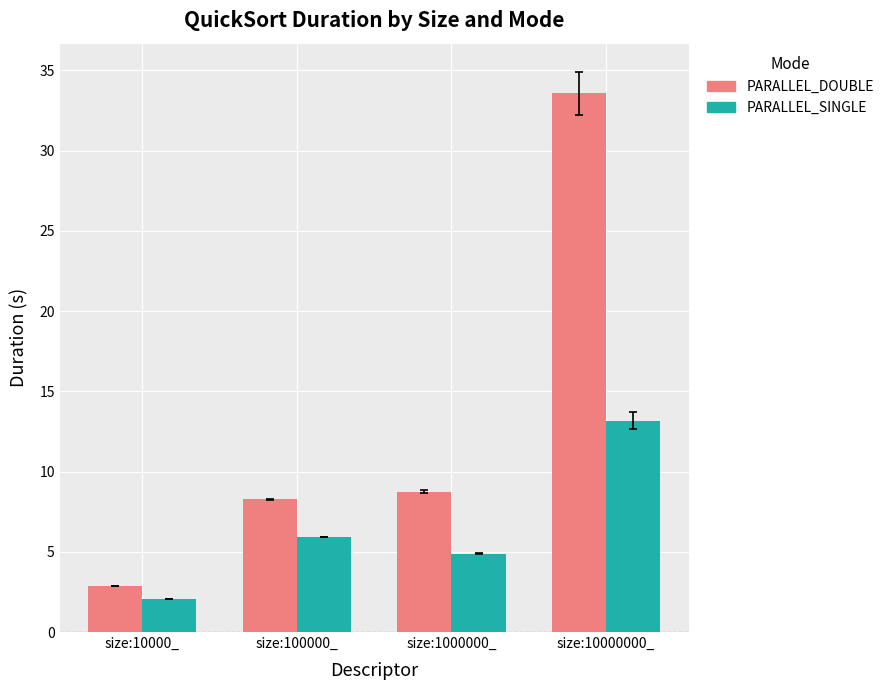

Is the value of PARALLEL_SINGLE at size:10000_ greater than the value of PARALLEL_DOUBLE at size:100000_?

No